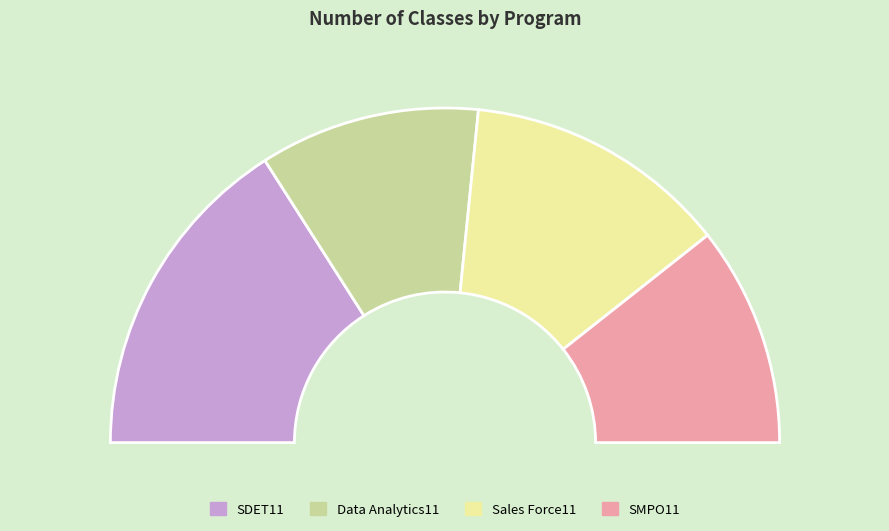

Which has a higher value, SDET11 or Data Analytics11?

SDET11